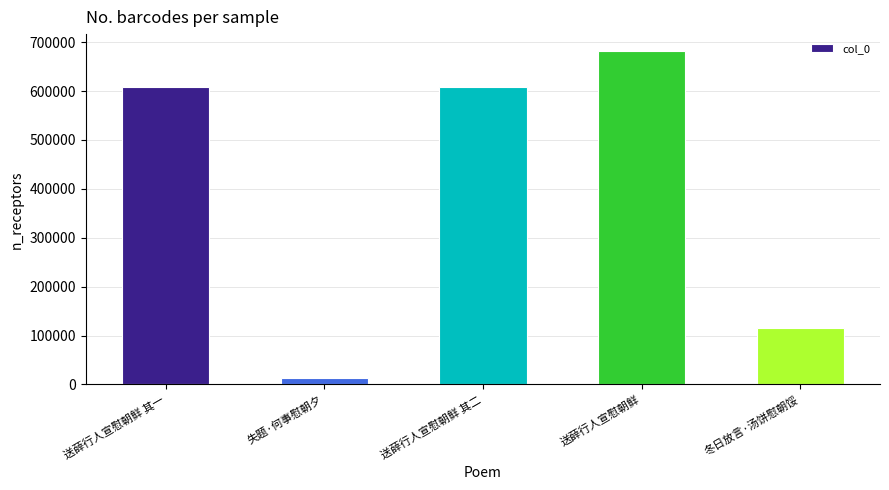

Are the bars grouped side by side (vs. stacked)?

No